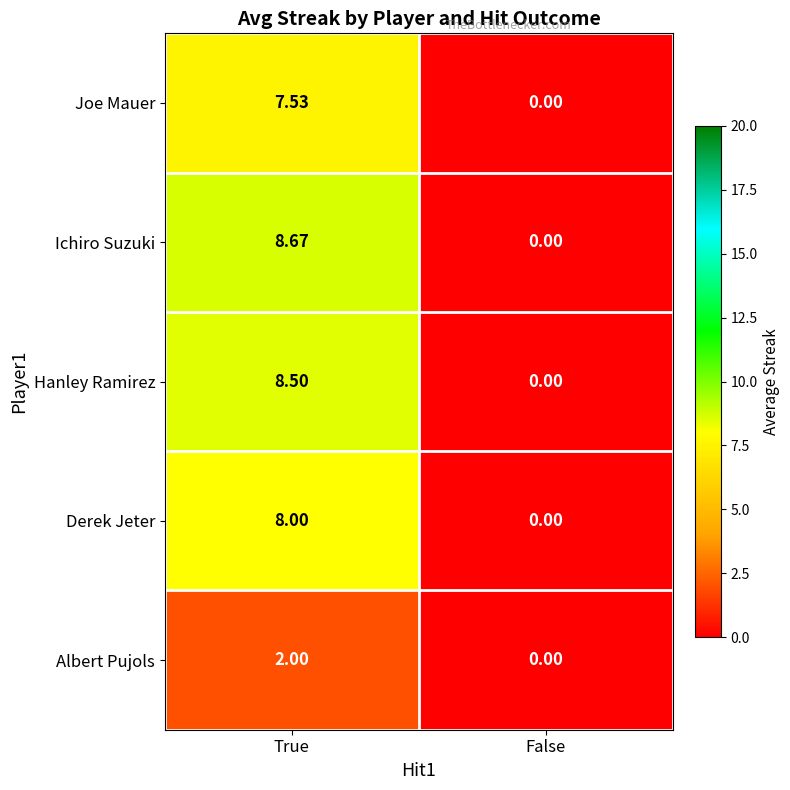

List the series in order of their peak value, lowest first.

Albert Pujols, Joe Mauer, Derek Jeter, Hanley Ramirez, Ichiro Suzuki